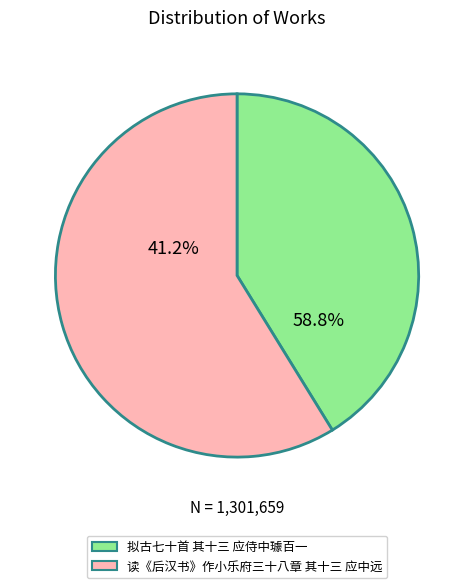

To the nearest percent, what is the combined percentage of 拟古七十首 其十三 应侍中璩百一 and 读《后汉书》作小乐府三十八章 其十三 应中远?

100%